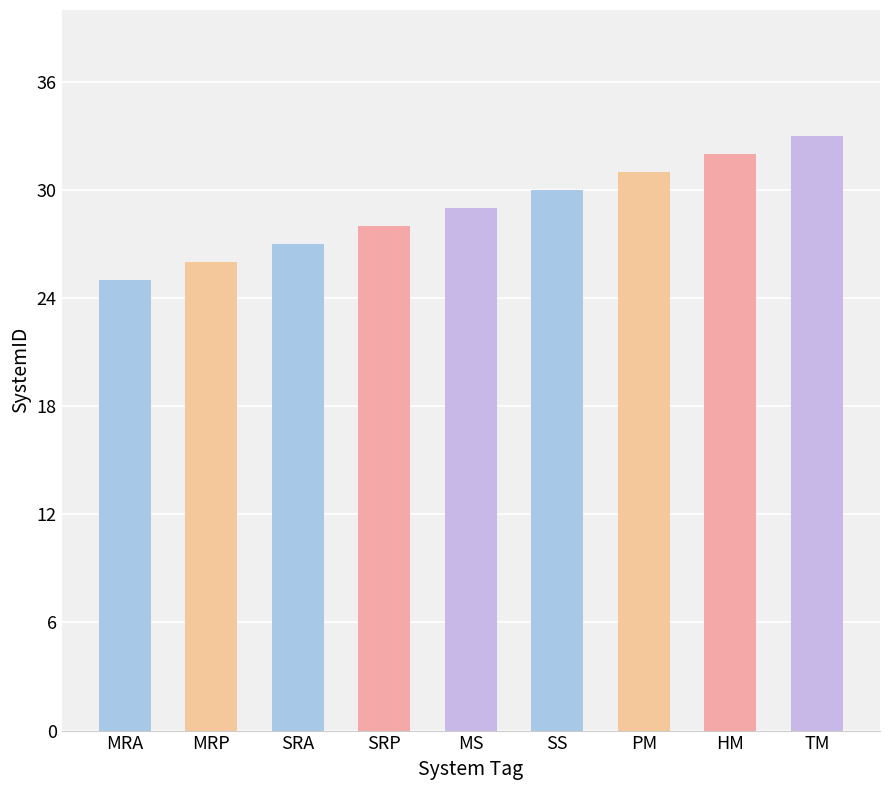

How many series are shown in this chart?

1